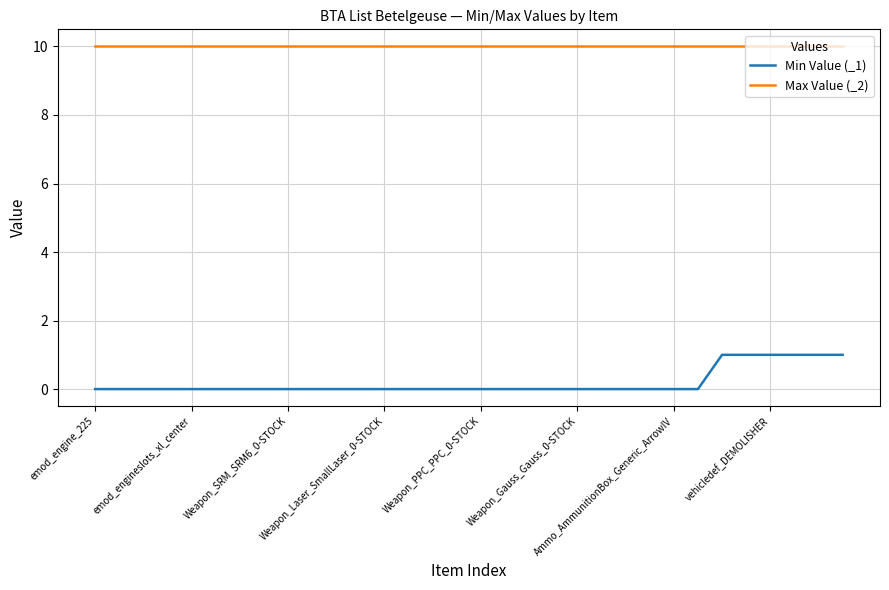

List the series in order of their overall mean, lowest first.

Min Value (_1), Max Value (_2)